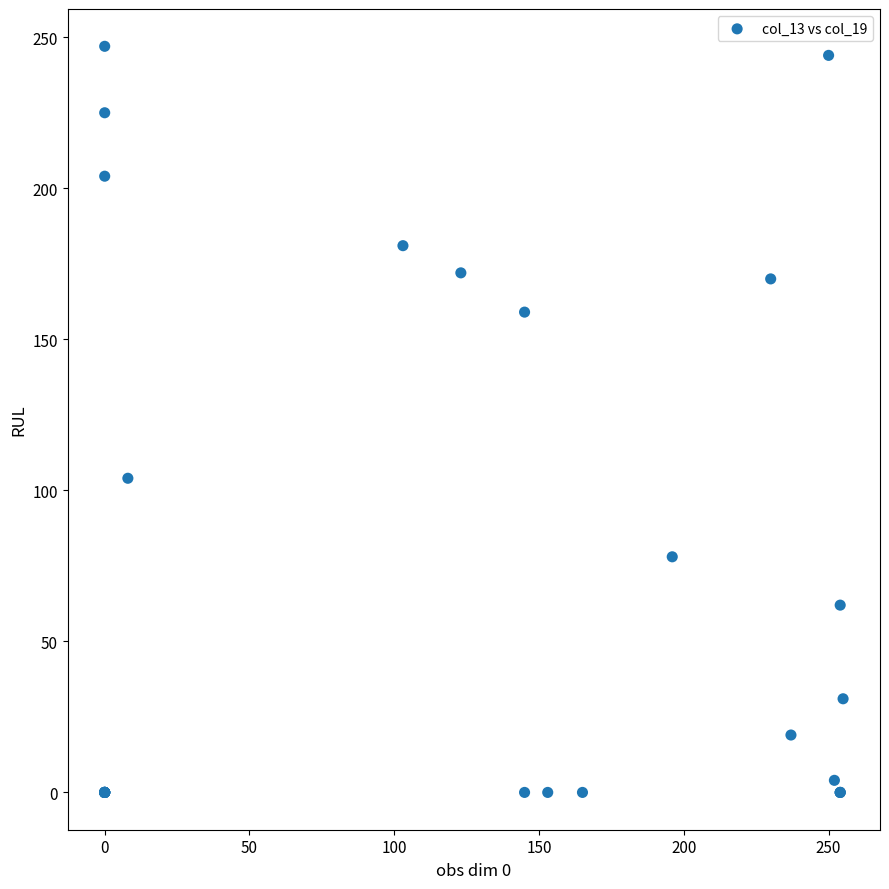

What Y value in the scatter plot is closest to 123?

104